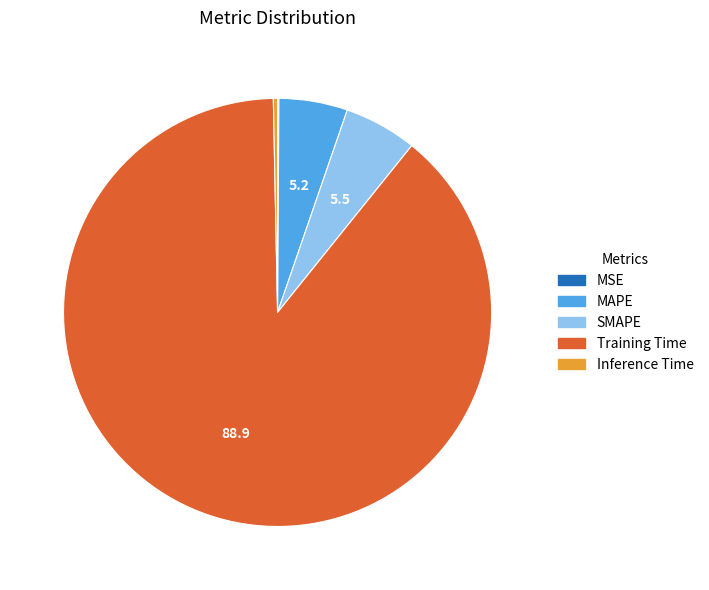

Which category has the biggest portion of the pie?

Training Time